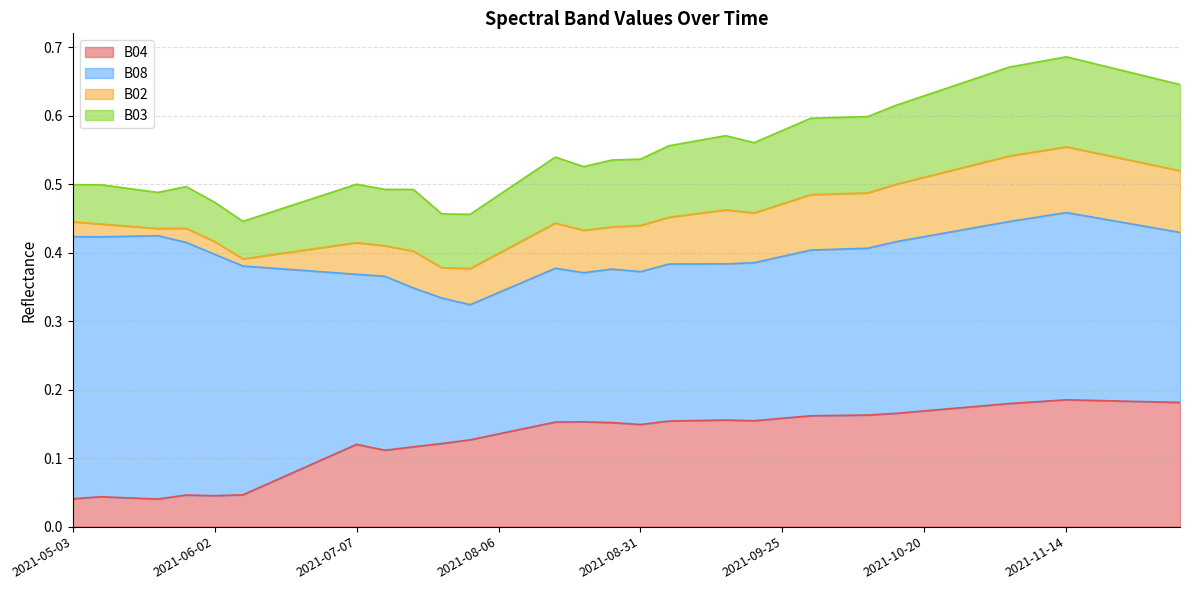

What is the minimum value for B08?

0.2